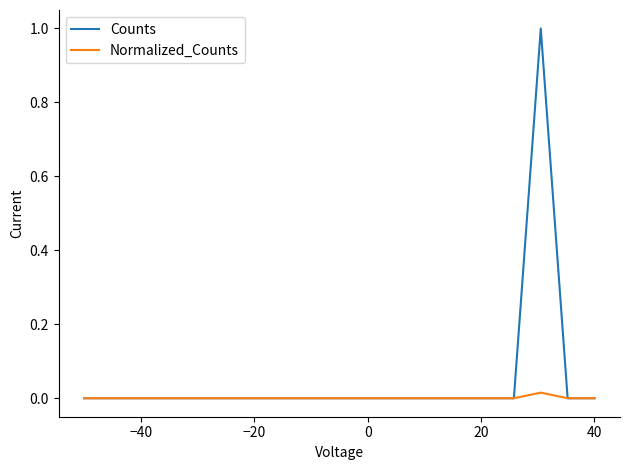

What is the greatest value displayed?

1.0